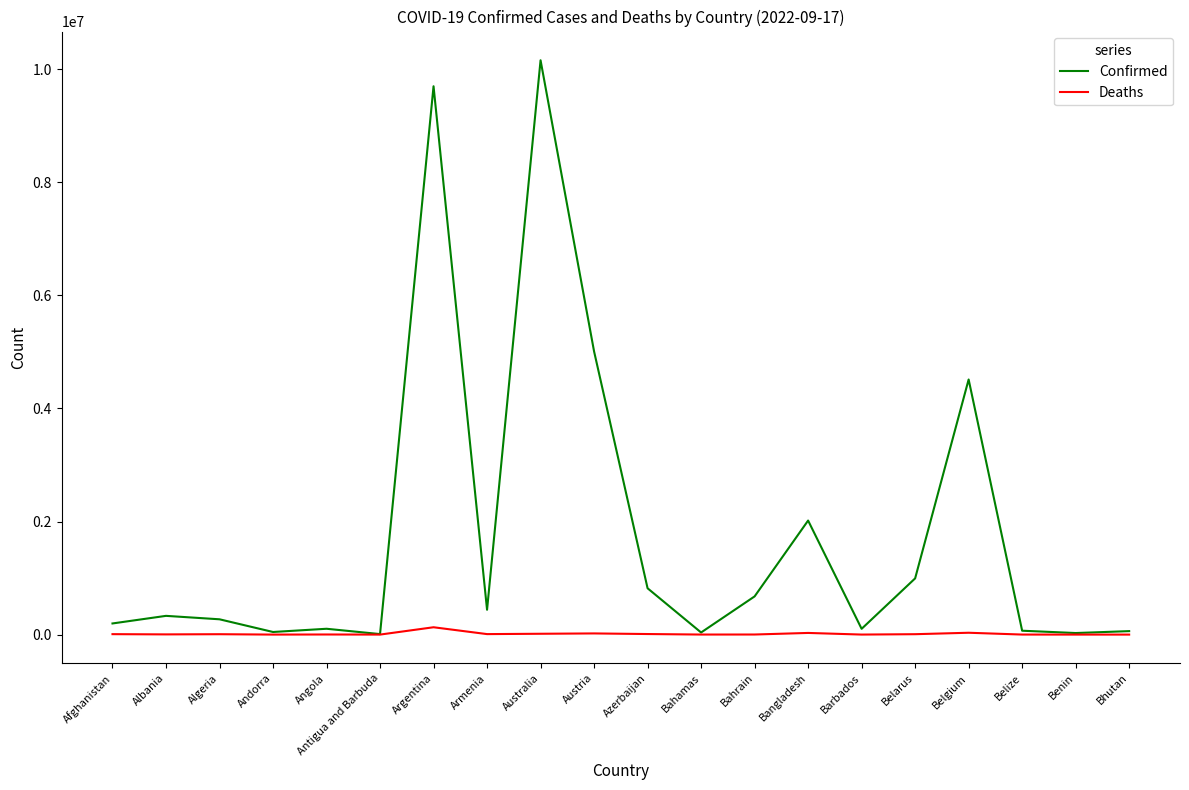

What is the highest value of the Confirmed series?

10157316